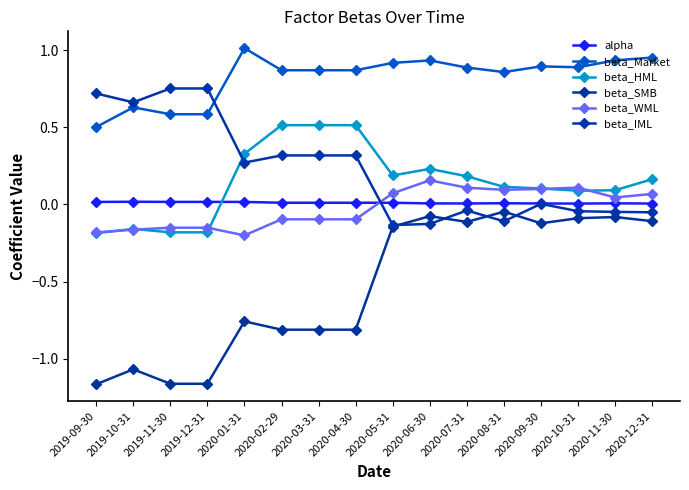

What are all the series names shown in the legend?

alpha, beta_Market, beta_HML, beta_SMB, beta_WML, beta_IML